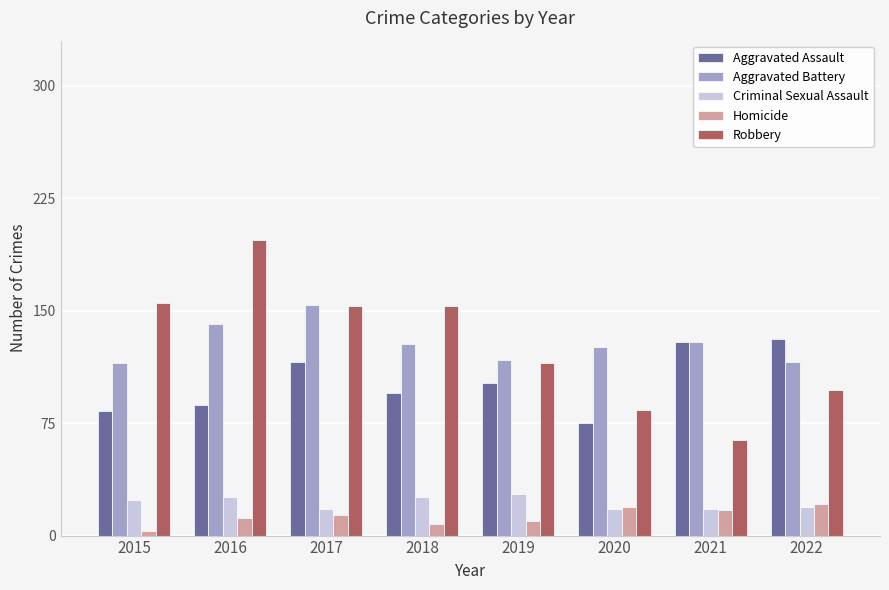

At which label is Aggravated Assault closest to 103?

2019